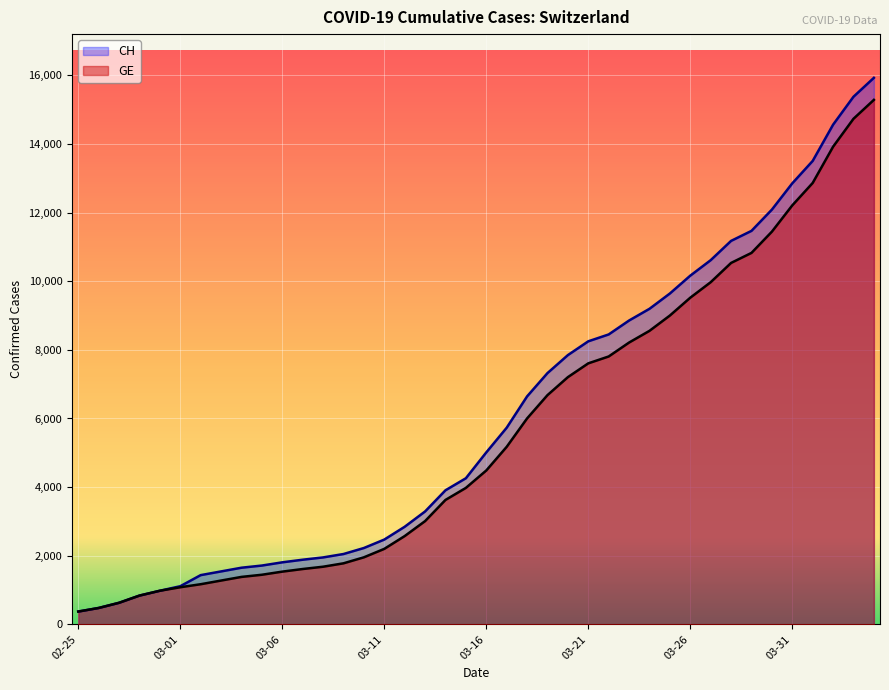

Which series has the widest spread of values?

CH